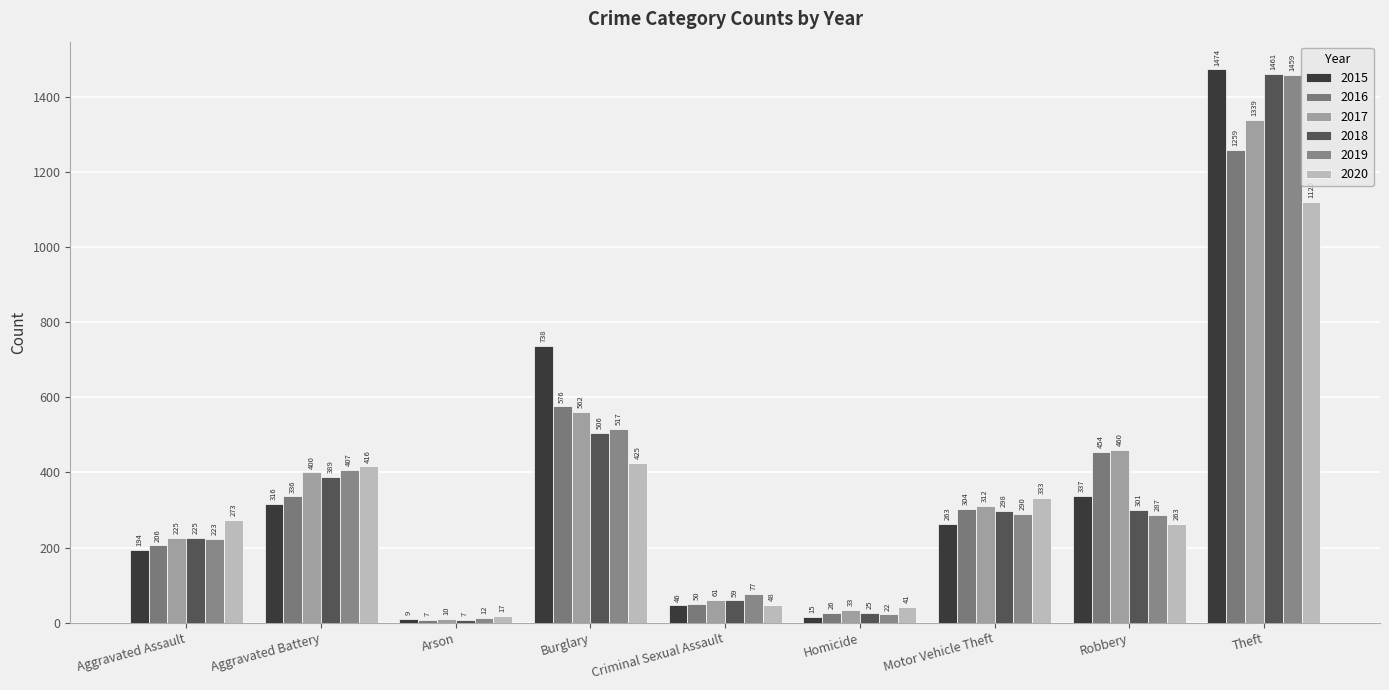

Is the value of 2020 at Aggravated Battery greater than the value of 2018 at Homicide?

Yes